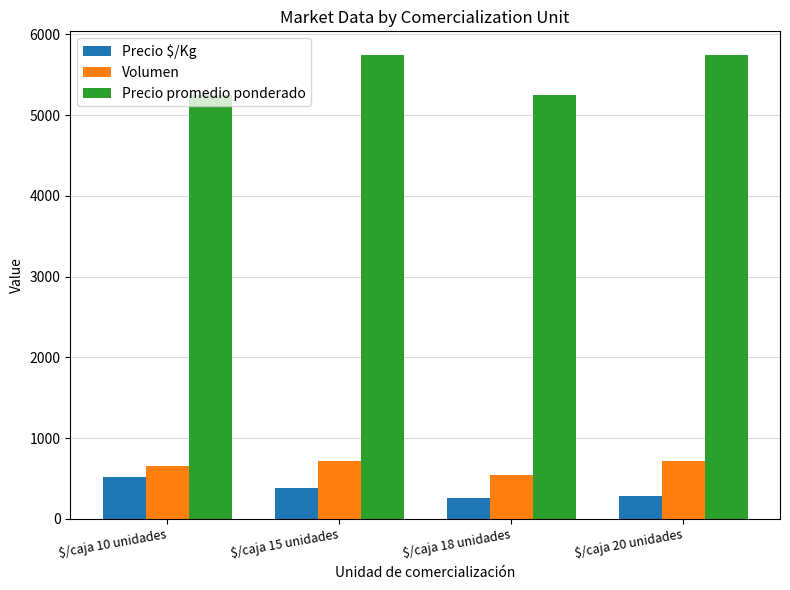

Does the chart contain stacked bars?

No